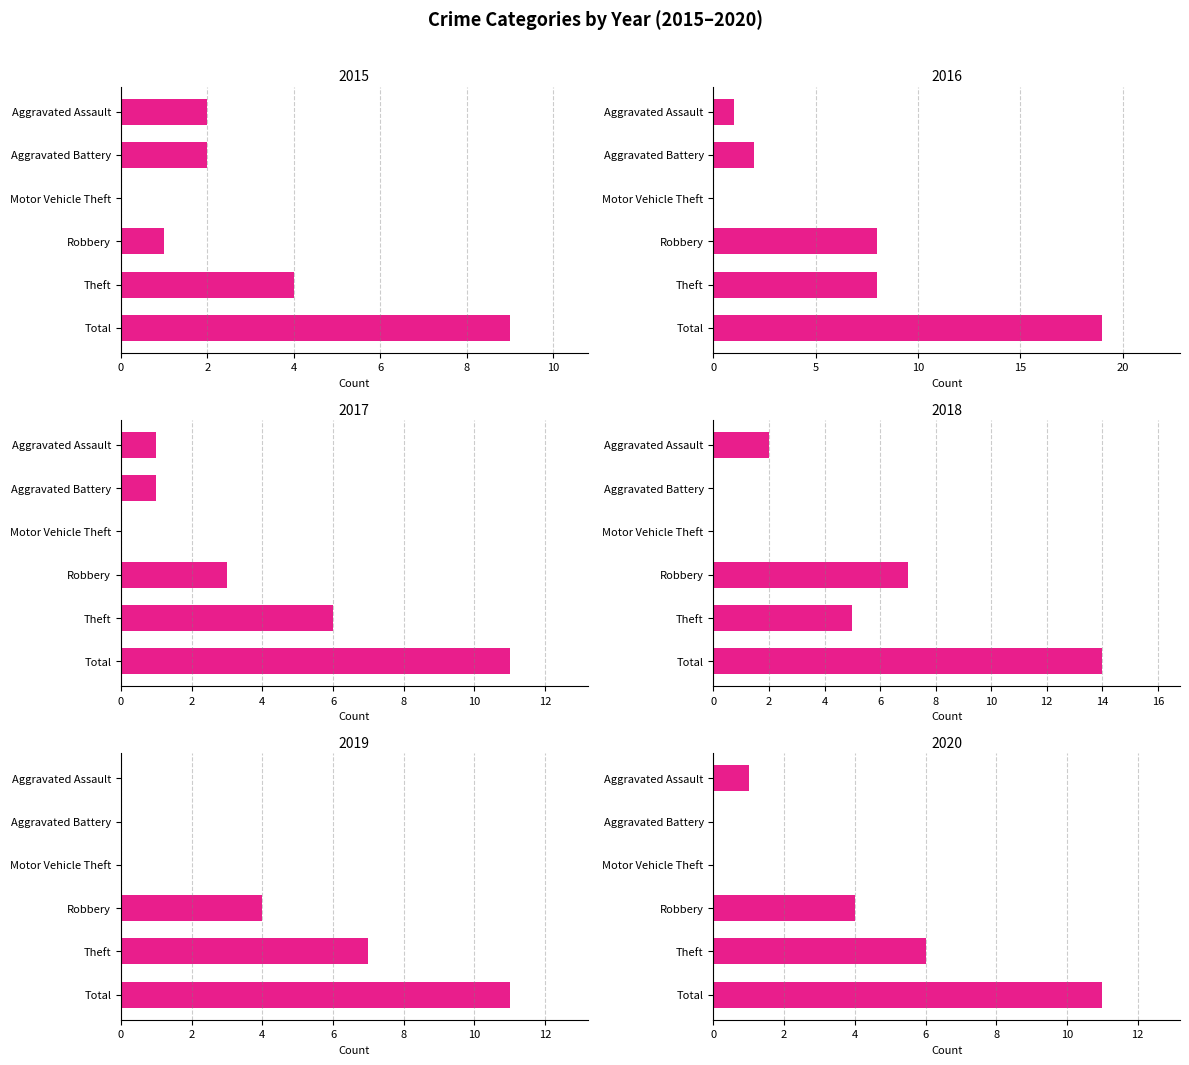

At Robbery, list the series in order from largest to smallest.

2016, 2018, 2019, 2020, 2017, 2015